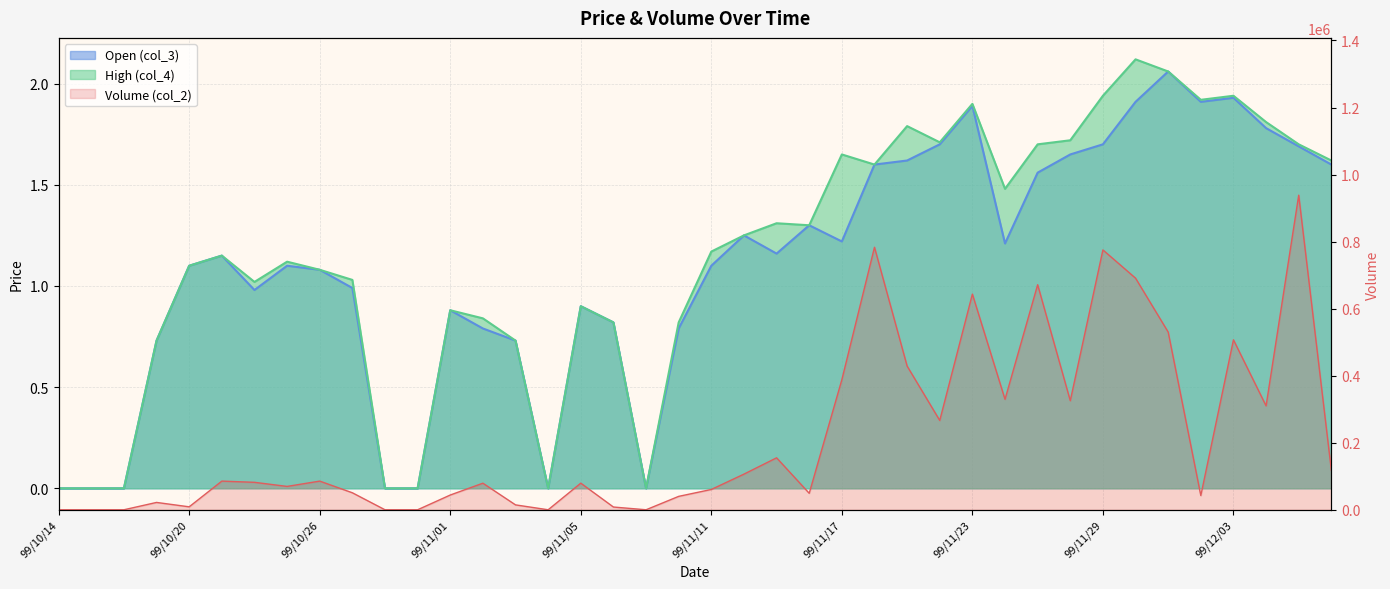

Between 99/11/01 and 99/10/22, which is larger?

99/10/22